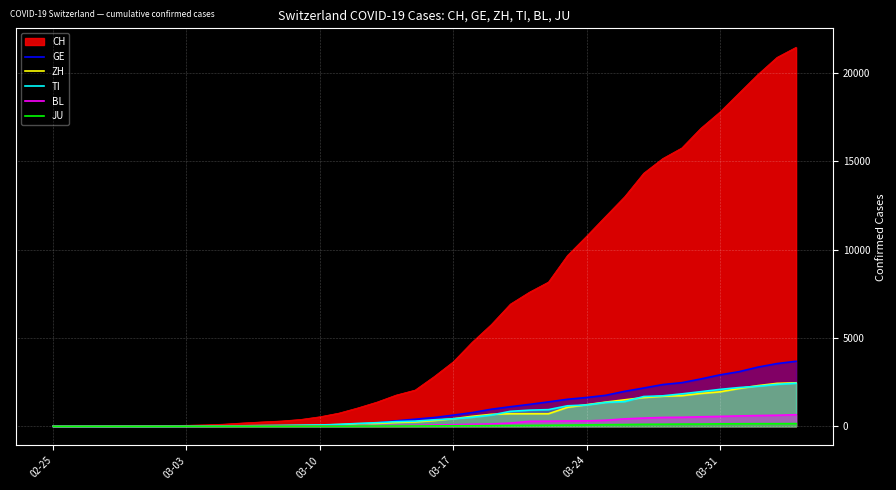

Which series has the largest range (max minus min)?

CH